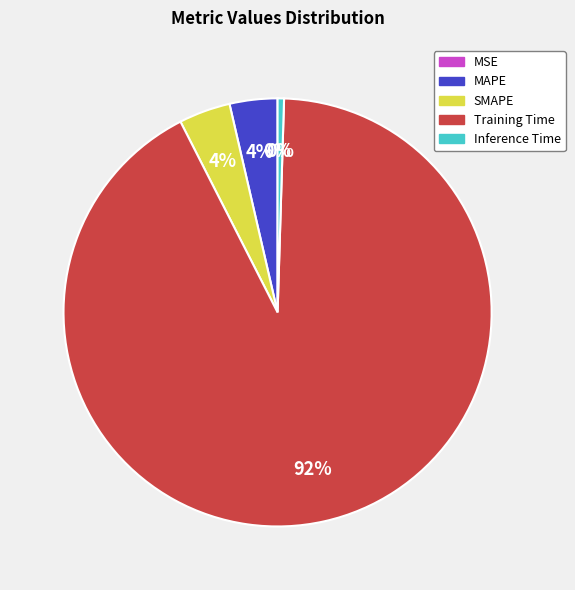

Is it true that SMAPE is 4% of the pie?

True